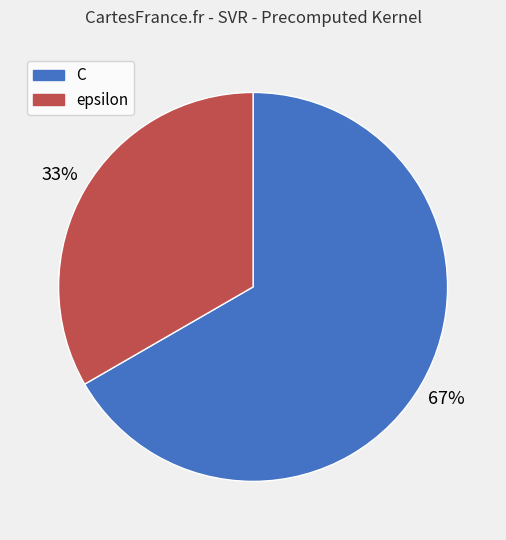

To the nearest percent, what portion does C represent?

67%